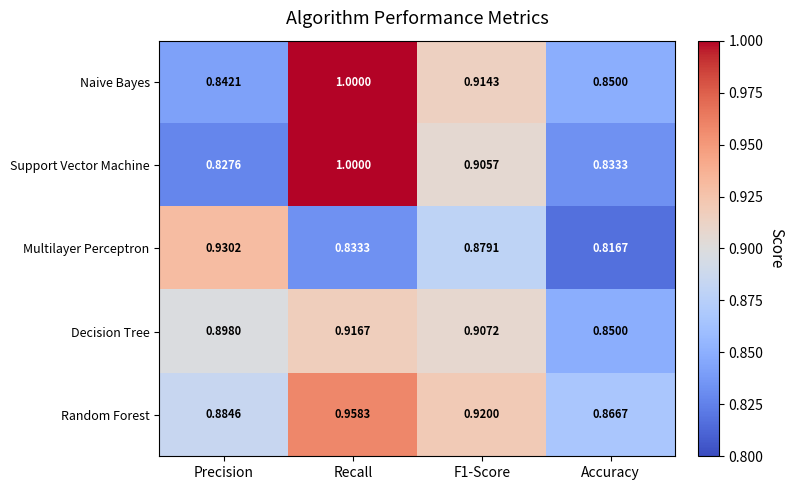

At which label is Random Forest closest to 0?

Accuracy